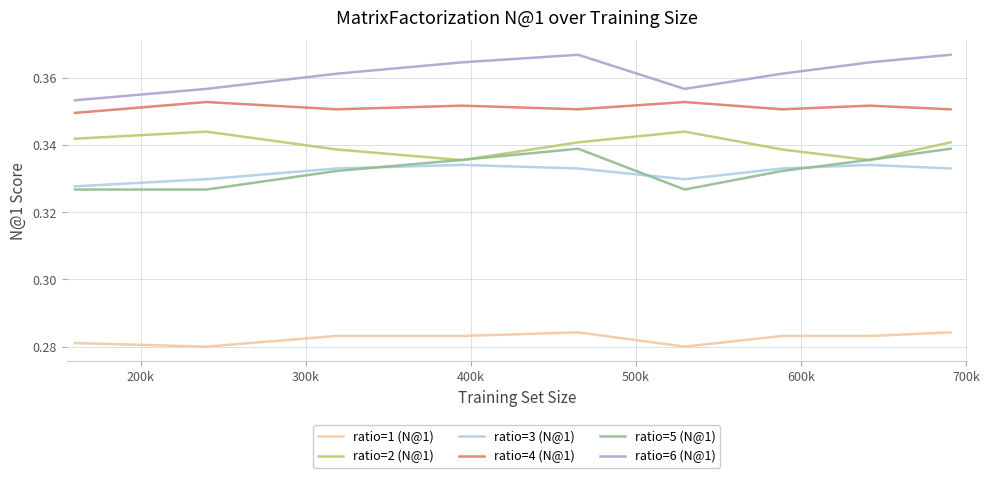

True or false: ratio=2 (N@1) and ratio=6 (N@1) intersect in this chart.

False